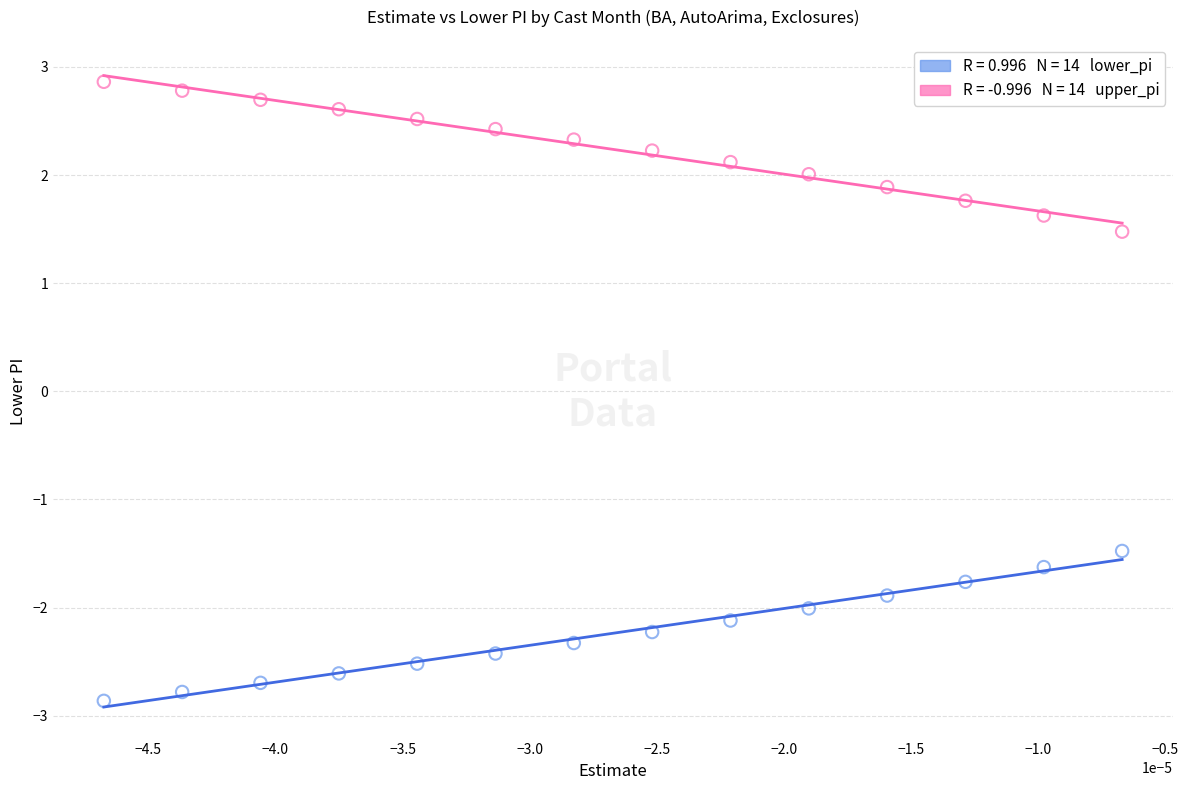

Across all data points, what is the range of Y values (max minus min)?

5.7